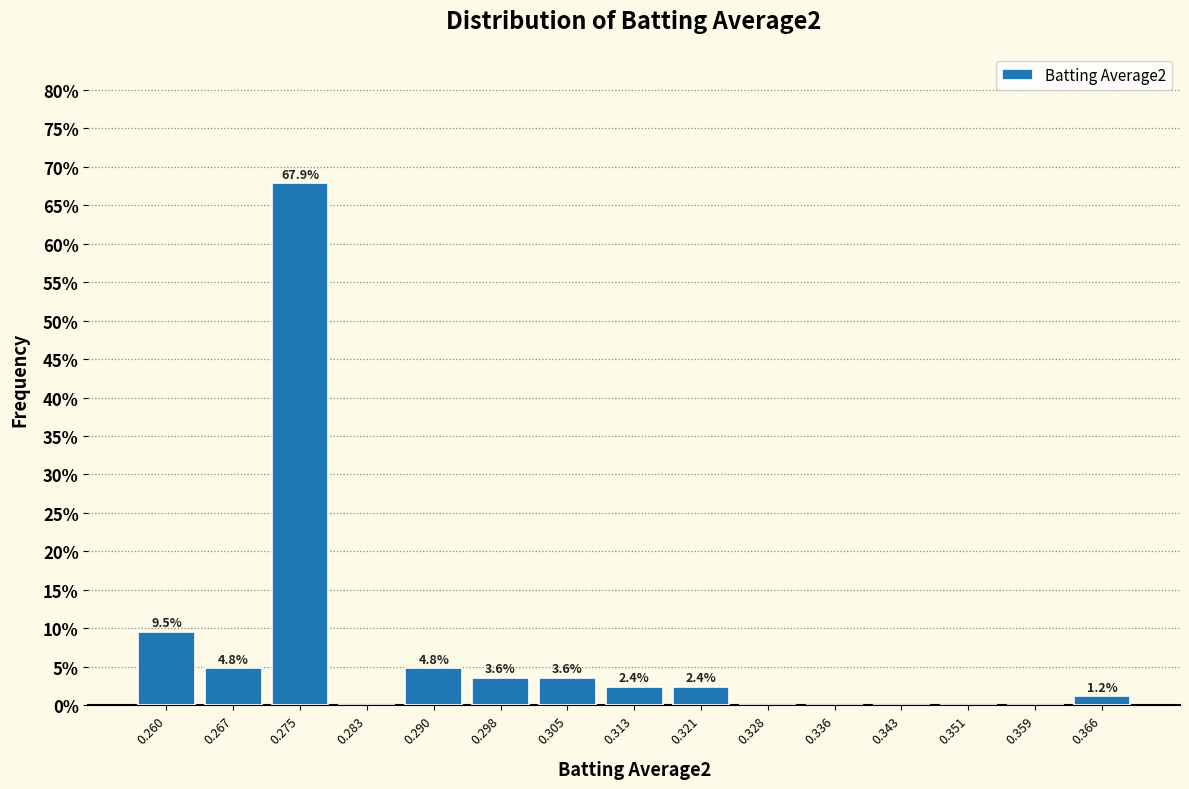

Over which range of the x-axis is the bar tallest?

0.271 to 0.279